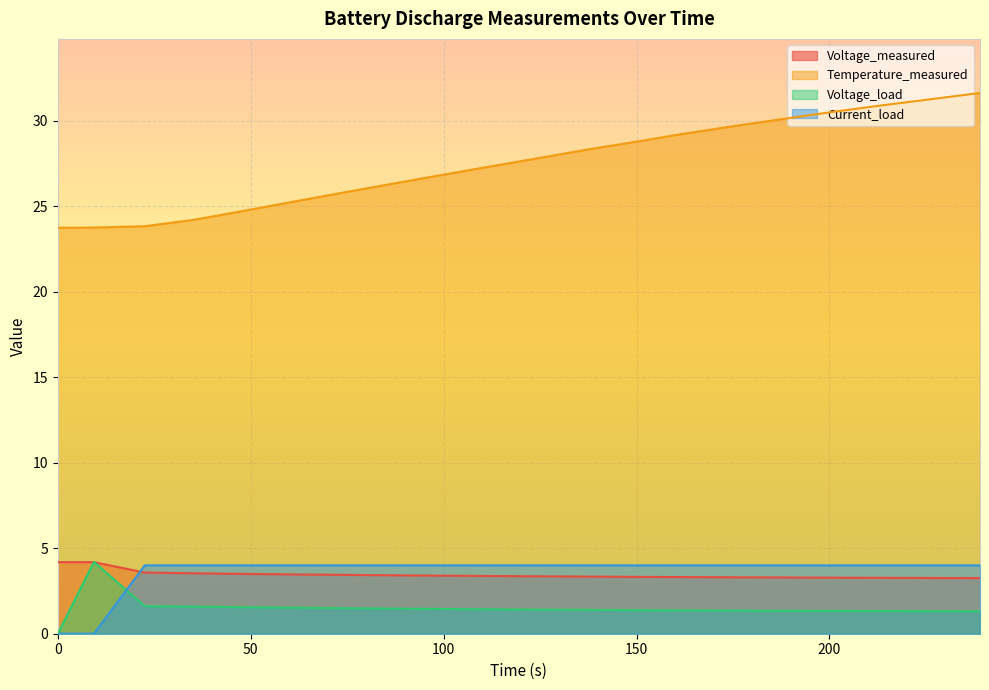

What is the maximum value shown in the chart?

31.6